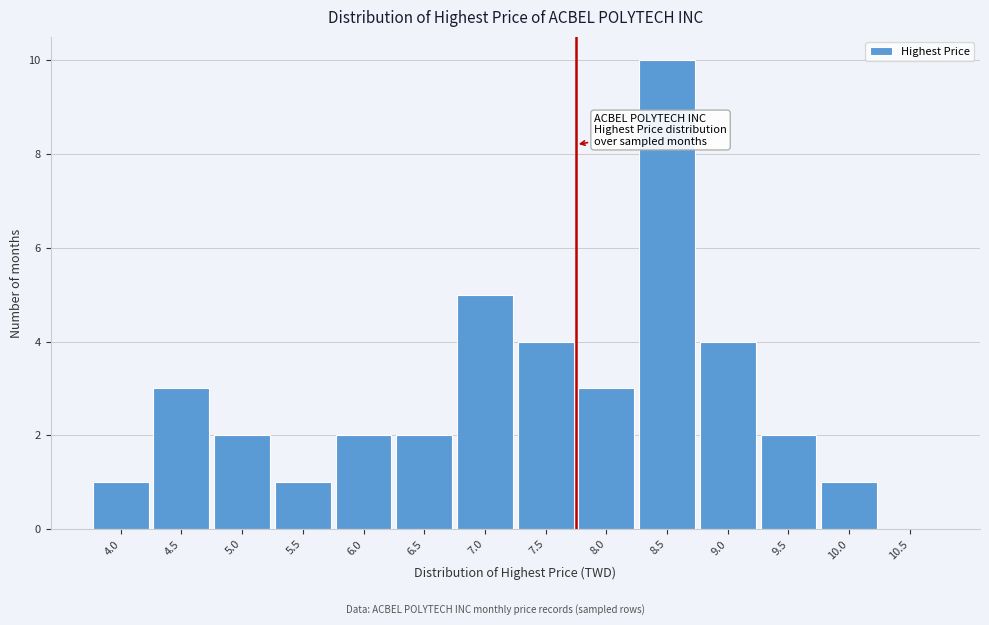

Reading left to right, list all the values displayed in this chart.

4.0=1	4.5=3	5.0=2	5.5=1	6.0=2	6.5=2	7.0=5	7.5=4	8.0=3	8.5=10	9.0=4	9.5=2	10.0=1	10.5=0